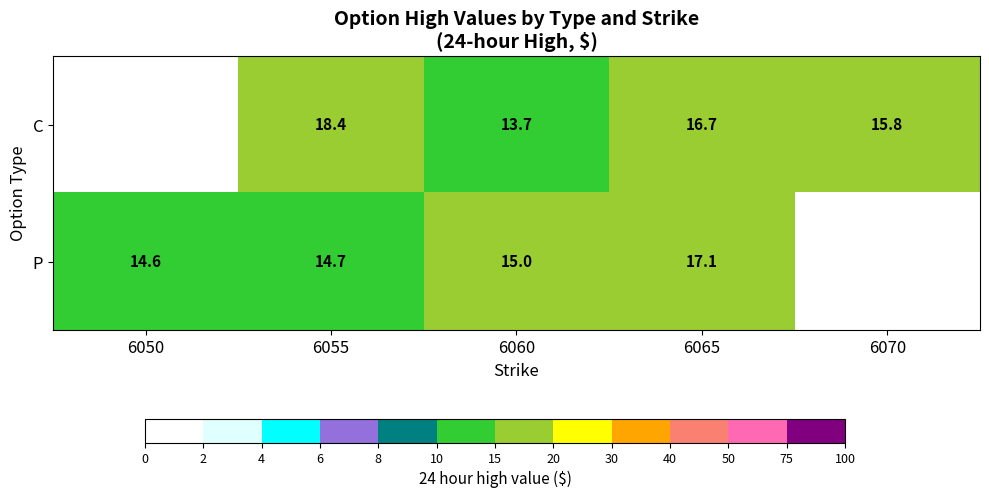

At 6065, list the series in order from smallest to largest.

C, P